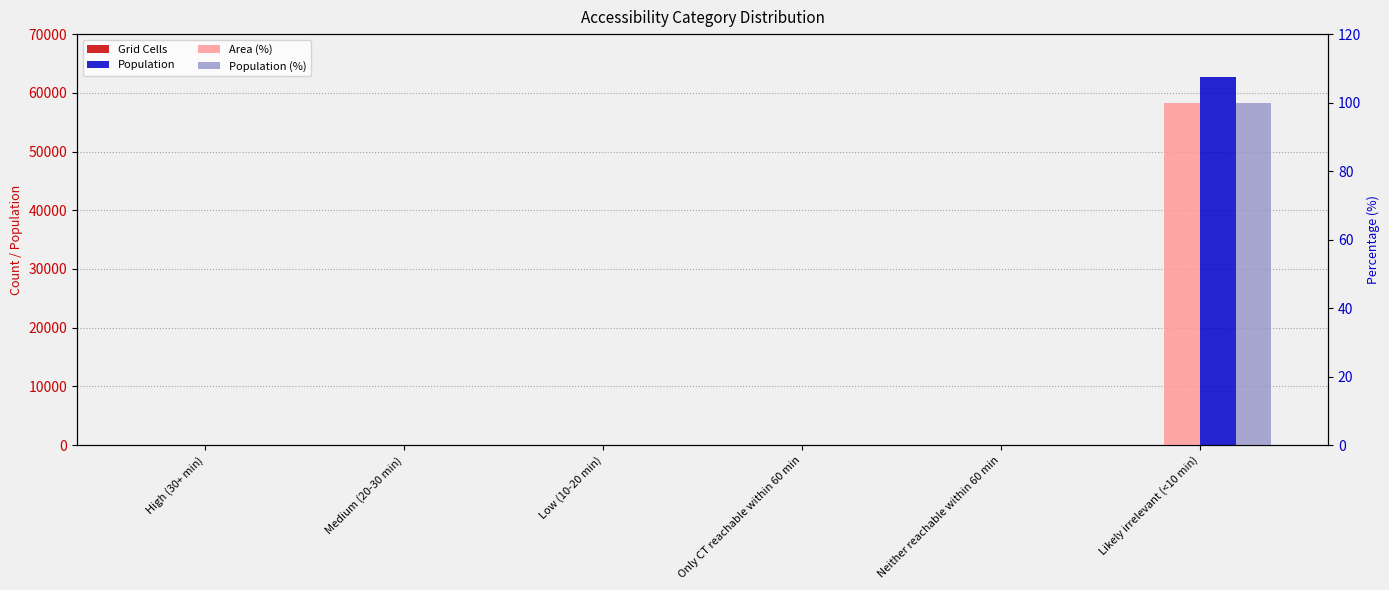

Reading left to right, extract all data points from this chart.

Grid Cells: High (30+ min)=0	Medium (20-30 min)=0	Low (10-20 min)=0	Only CT reachable within 60 min=0	Neither reachable within 60 min=0	Likely irrelevant (<10 min)=47
Population: High (30+ min)=0	Medium (20-30 min)=0	Low (10-20 min)=0	Only CT reachable within 60 min=0	Neither reachable within 60 min=0	Likely irrelevant (<10 min)=62621
Area (%): High (30+ min)=0	Medium (20-30 min)=0	Low (10-20 min)=0	Only CT reachable within 60 min=0	Neither reachable within 60 min=0	Likely irrelevant (<10 min)=100
Population (%): High (30+ min)=0	Medium (20-30 min)=0	Low (10-20 min)=0	Only CT reachable within 60 min=0	Neither reachable within 60 min=0	Likely irrelevant (<10 min)=100